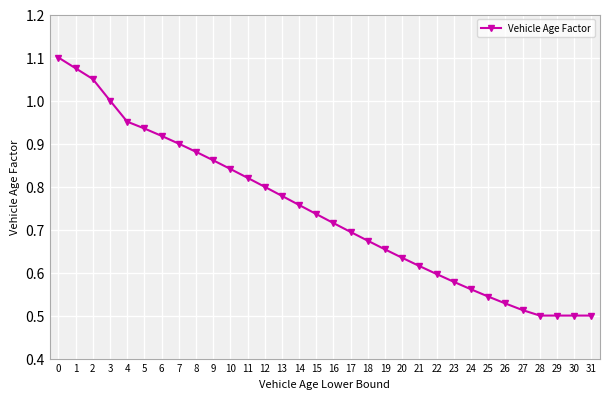

Between 20 and 21, which is larger?

20